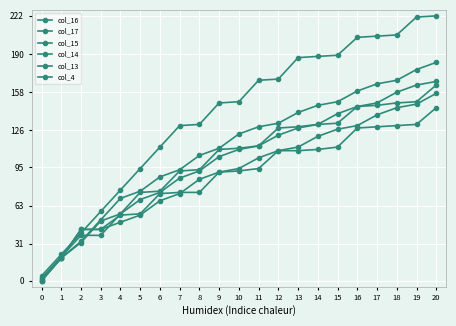

Reading left to right, list all the values displayed in this chart.

col_16: 2	20	38	38	56	74	75	92	93	110	111	113	128	129	131	132	146	147	149	150	164
col_17: 1	19	43	43	55	56	73	74	74	91	92	94	109	109	110	112	128	129	130	131	145
col_15: 0	19	33	51	69	75	87	93	105	111	123	129	132	141	147	150	159	165	168	177	183
col_14: 0	19	32	50	56	68	74	86	92	104	110	113	122	128	131	140	146	149	158	164	167
col_13: 0	19	43	43	49	55	67	73	85	91	94	103	109	112	121	127	130	139	145	148	157
col_4: 4	22	40	58	76	94	112	130	131	149	150	168	169	187	188	189	204	205	206	221	222